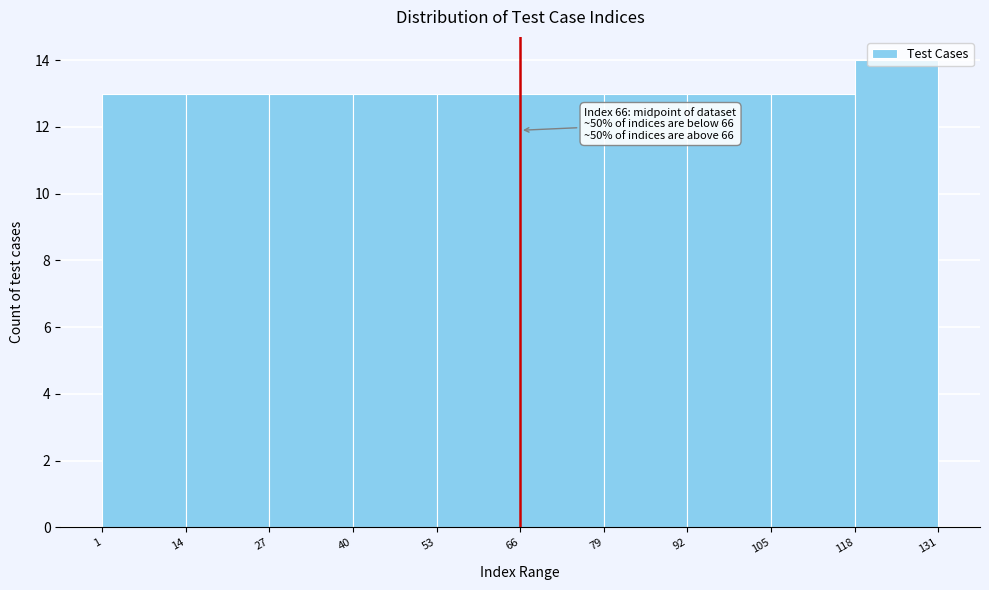

Which range on the x-axis has the tallest bar?

118 to 131